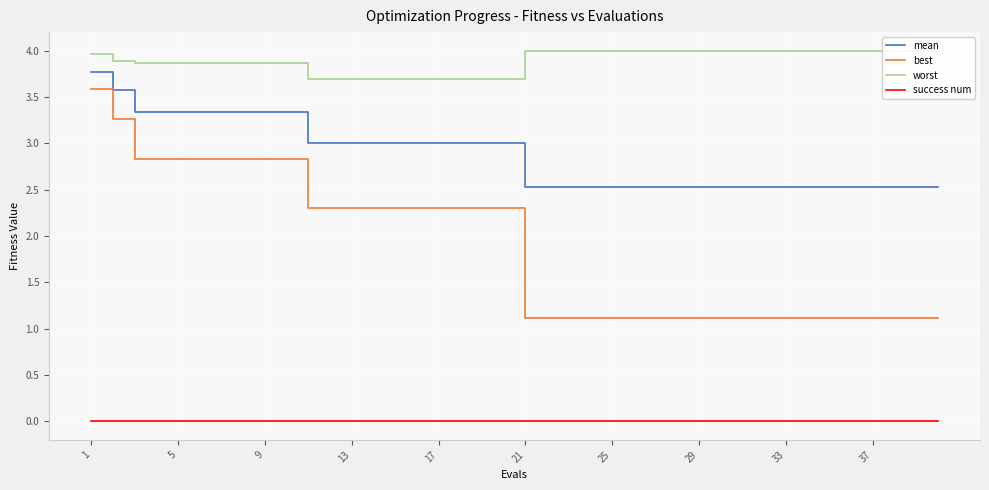

What is the difference between the maximum and minimum values in the mean series?

1.2